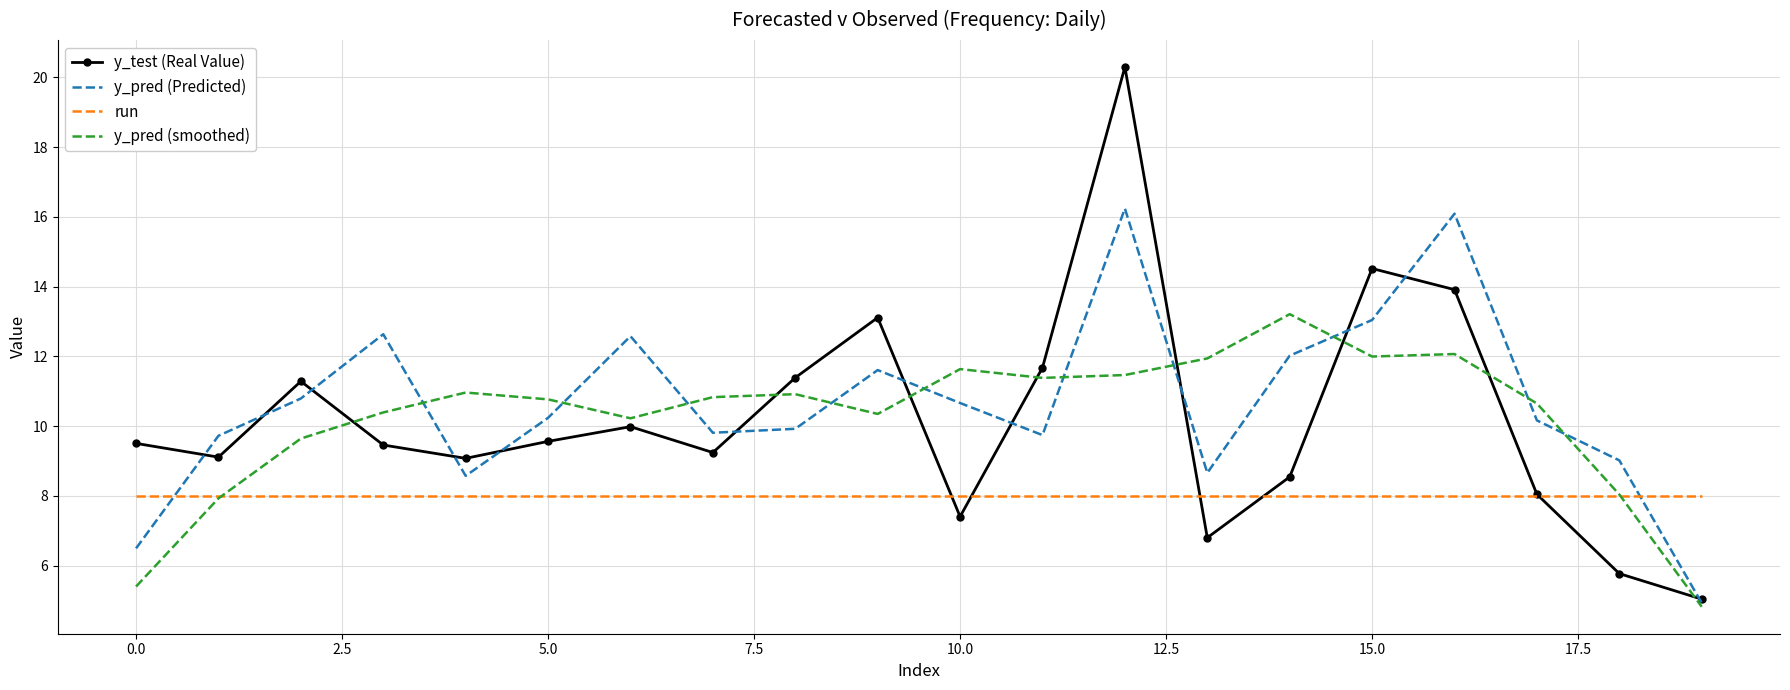

Which series has the largest total across all categories?

y_pred (Predicted)